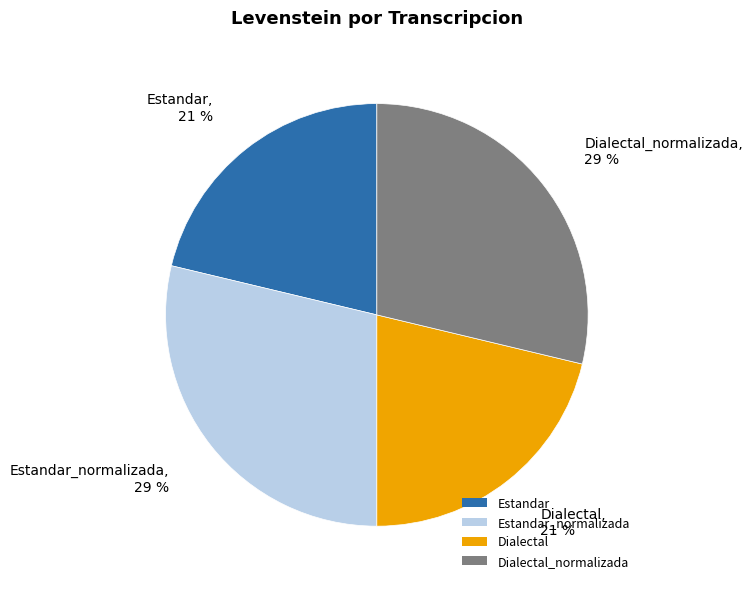

To the nearest percent, what is the combined percentage of Estandar_normalizada and Dialectal?

50%